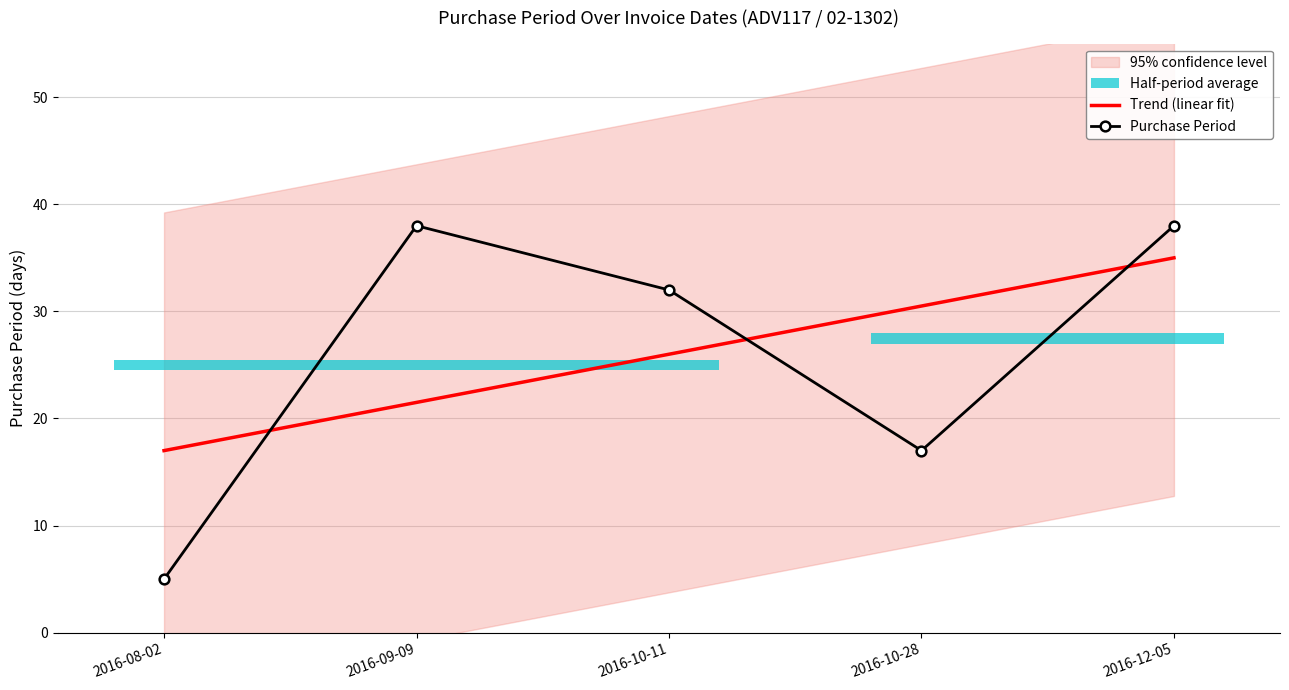

Rank the categories by value from lowest to highest.

2016-08-02, 2016-10-28, 2016-10-11, 2016-09-09, 2016-12-05